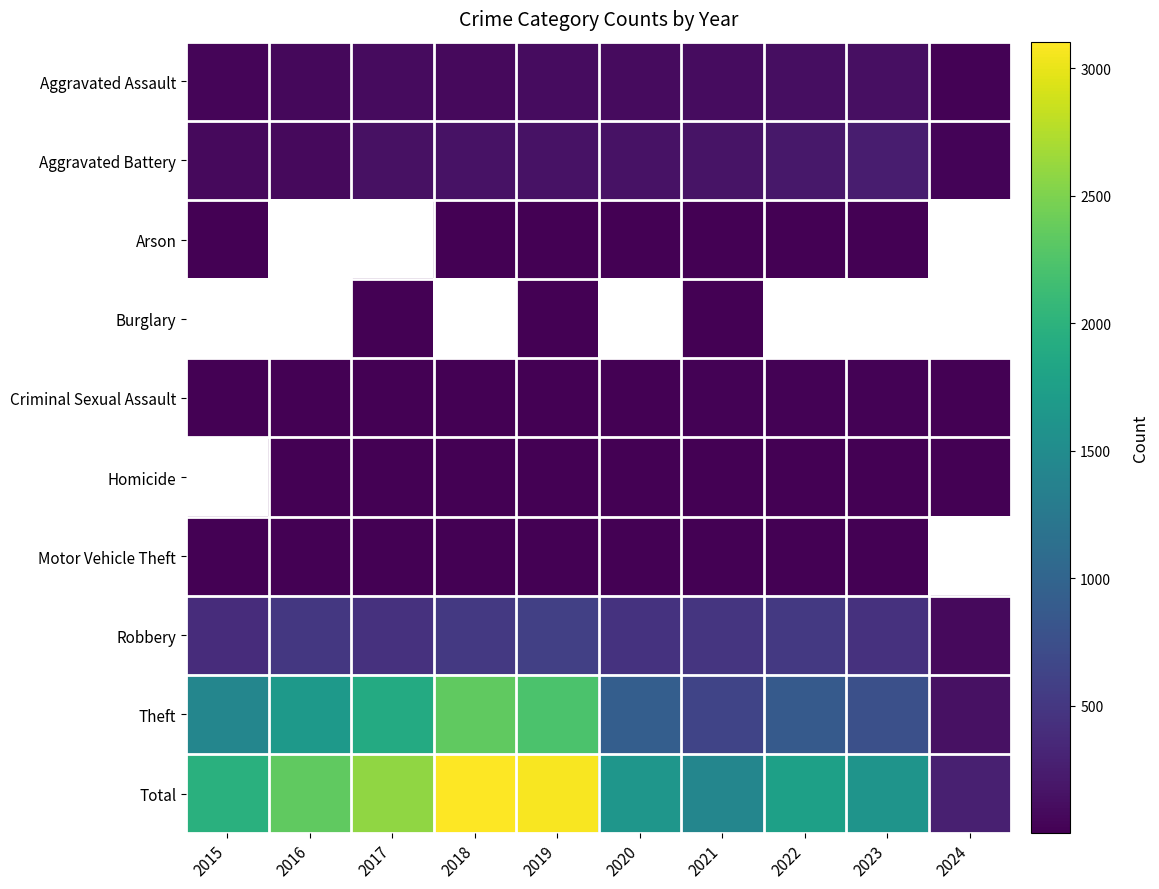

The value of Aggravated Assault at 2023 is 66.7. True or false?

False